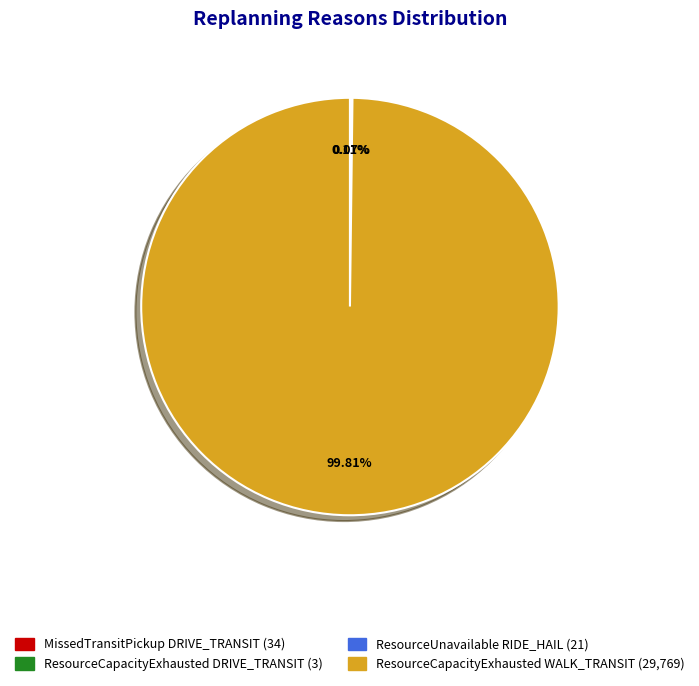

Is there a majority slice in this chart?

Yes